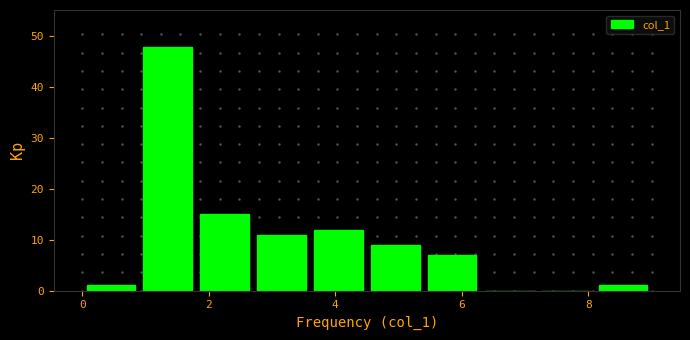

Which range on the x-axis has the tallest bar?

0.9 to 1.8